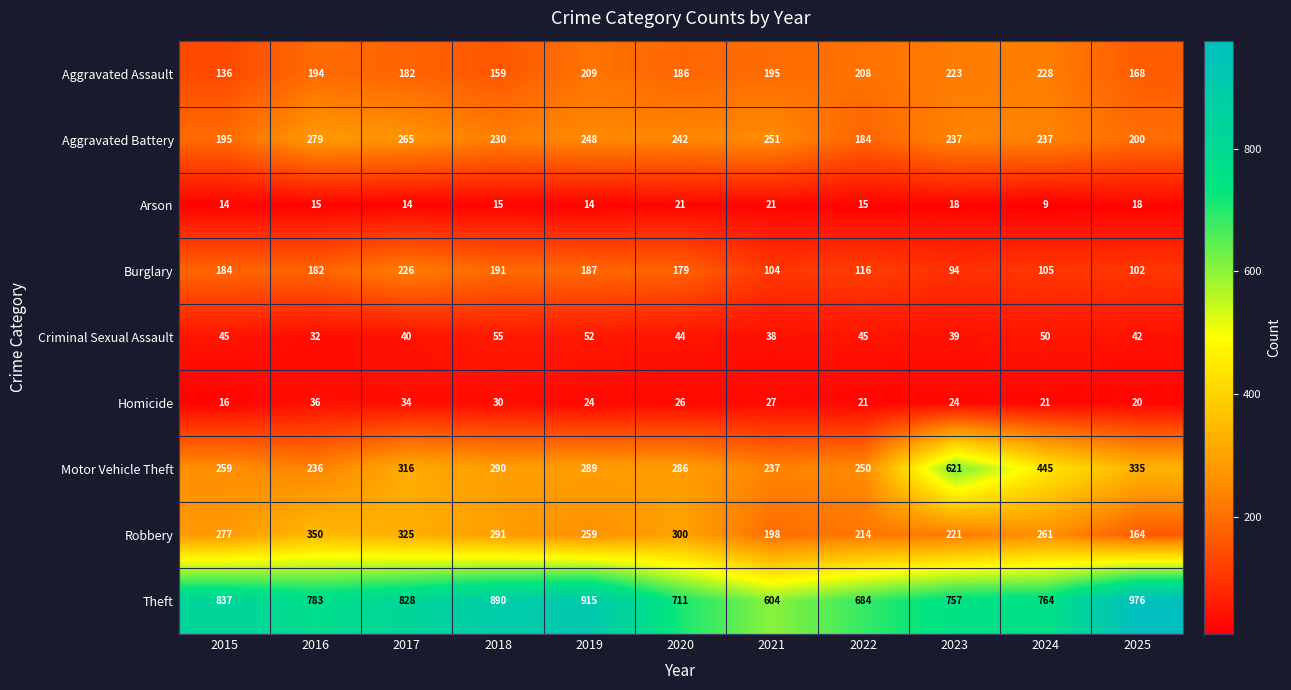

How many categories are shown in the chart?

11